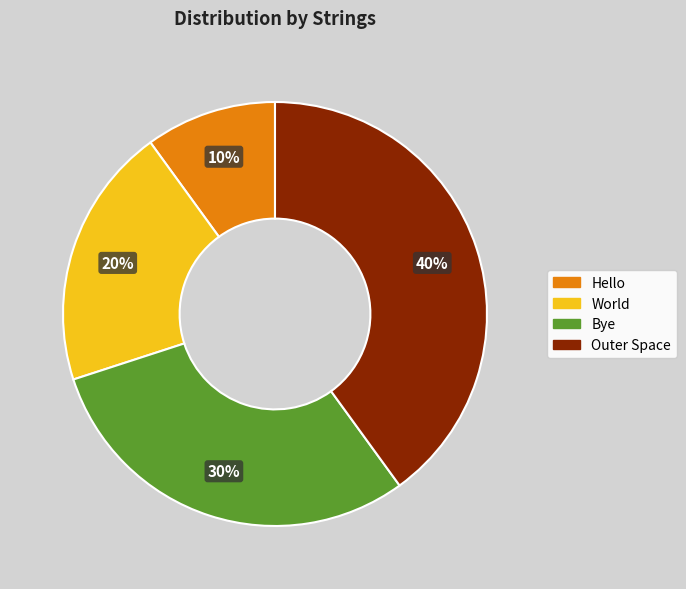

Which category has the biggest portion of the pie?

Outer Space